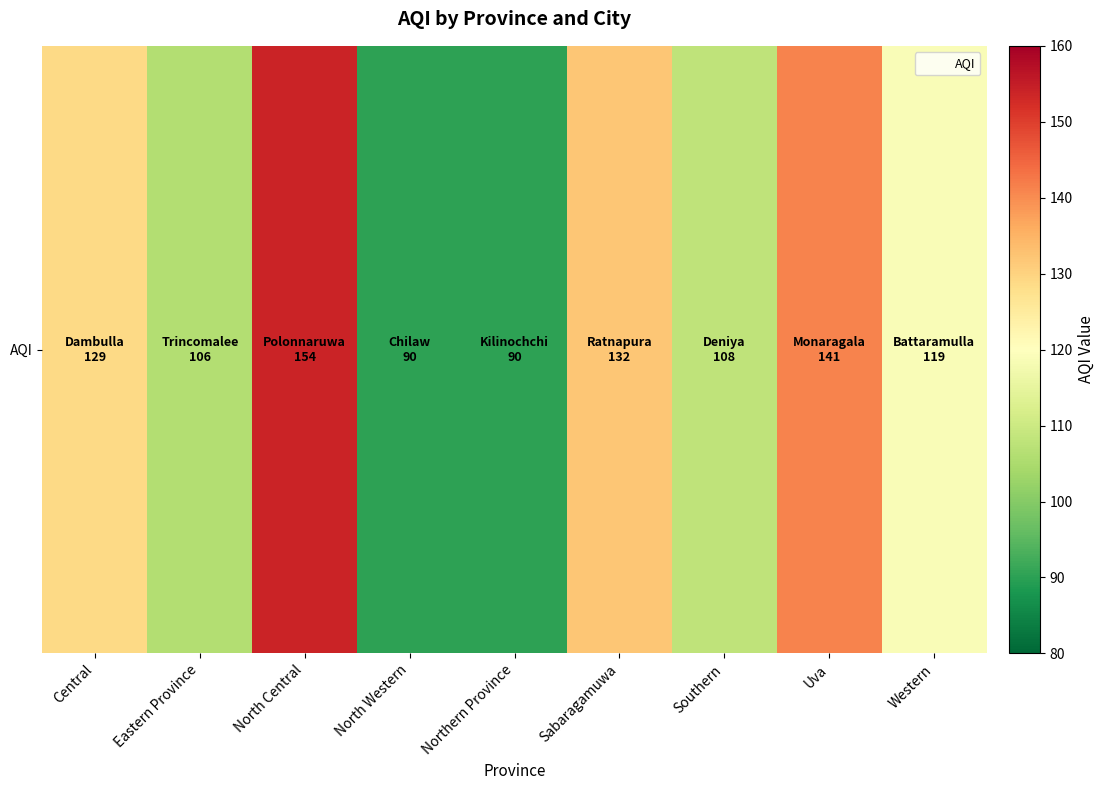

List the labels in order of value, smallest first.

North Western, Northern Province, Eastern Province, Southern, Western, Central, Sabaragamuwa, Uva, North Central